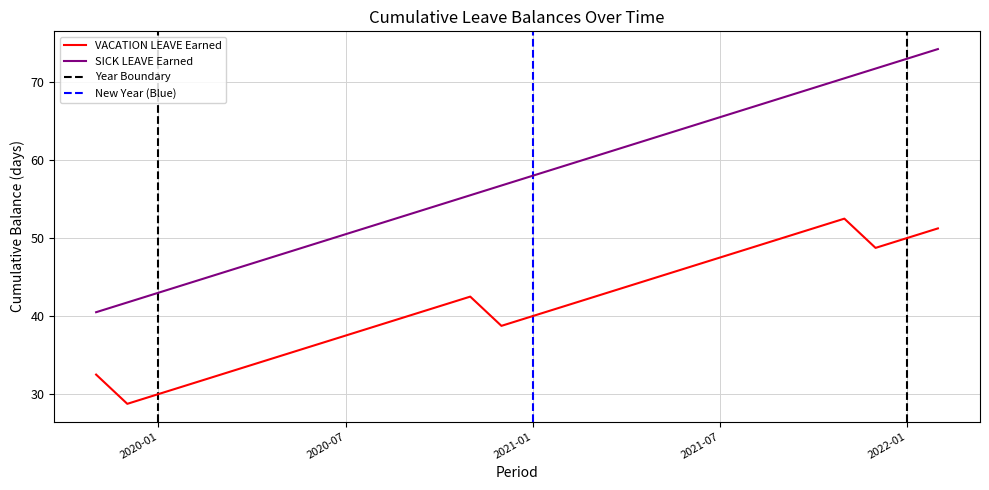

Which series has the largest total across all categories?

SICK LEAVE Earned